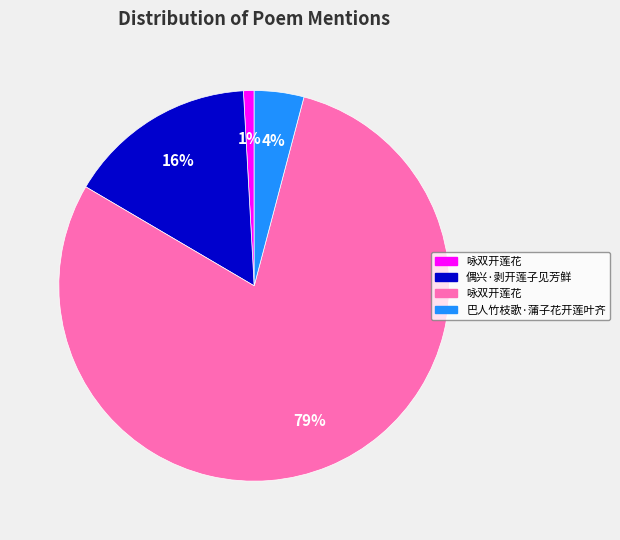

Is there a majority slice in this chart?

Yes